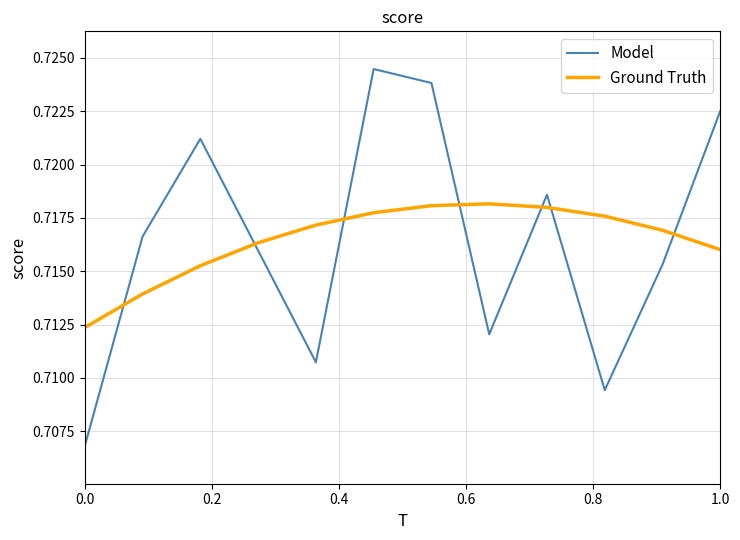

After their last crossing, which series has the higher values: Model or Ground Truth?

Model